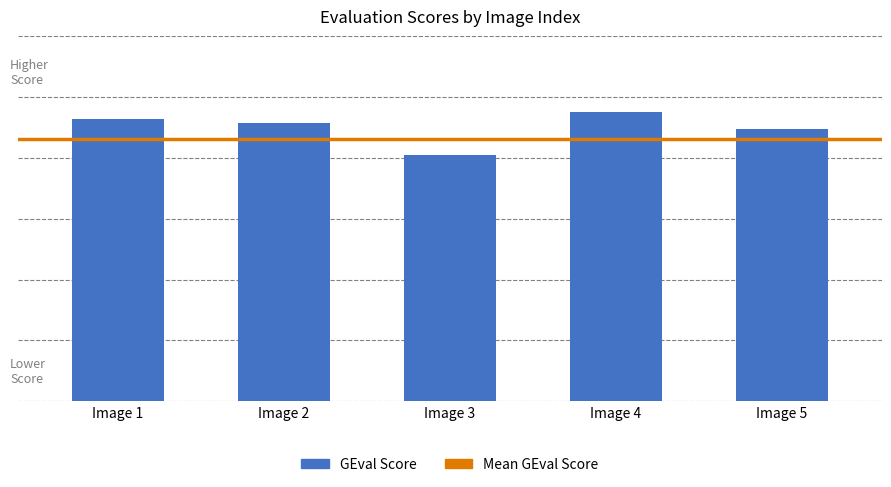

Does the chart contain any negative values?

No